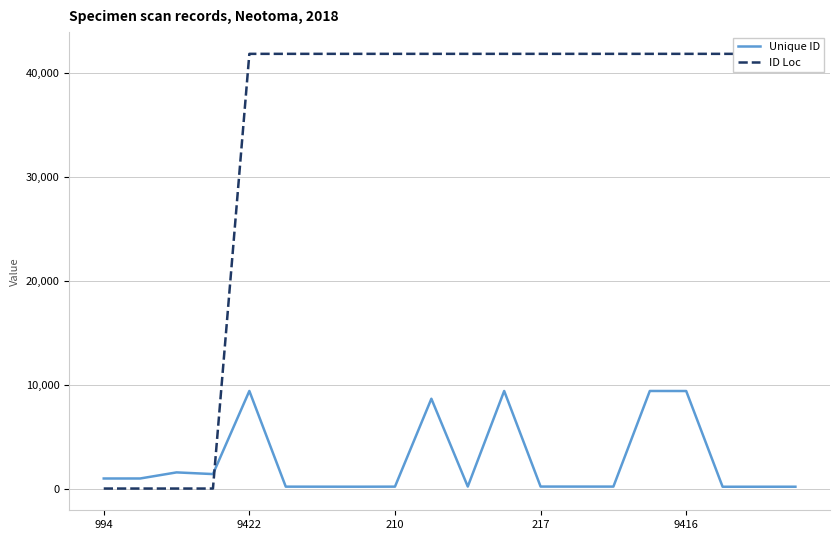

What is the value of the ID Loc point at the 8th from the left?

41878